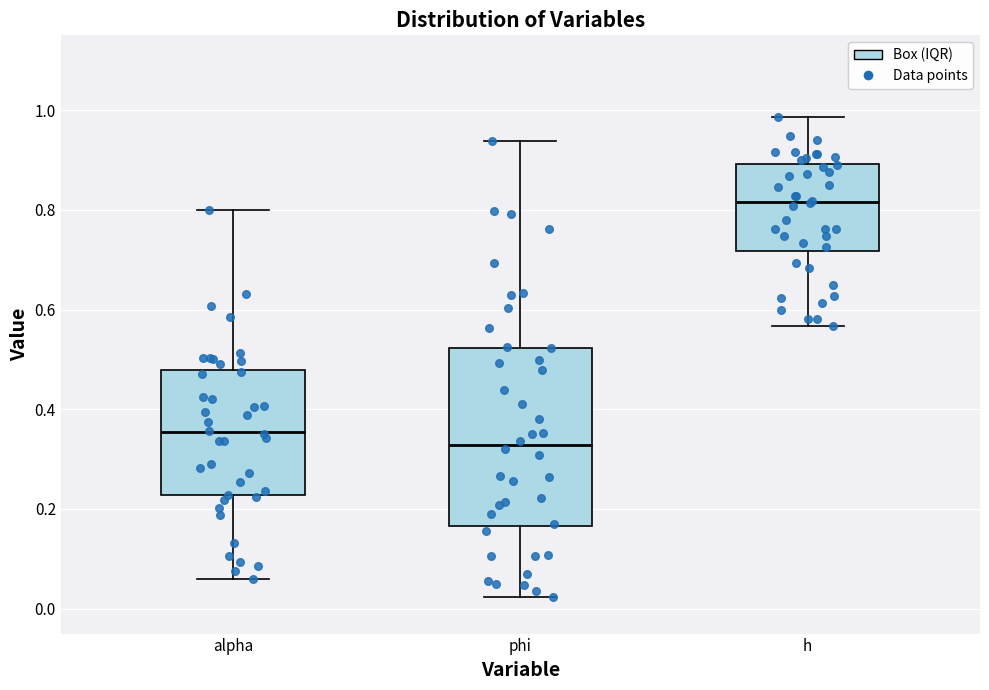

Reading left to right, transcribe this box plot: for each box, give where its median line is, the range the box spans, and where its two whiskers end, as read against the y-axis. The values are not printed on the chart, so give them approximately, as read against the axis.

alpha: median 0.36, box 0.22 to 0.48, whiskers 0.06 to 0.80
phi: median 0.32, box 0.16 to 0.52, whiskers 0.02 to 0.94
h: median 0.82, box 0.72 to 0.90, whiskers 0.56 to 0.98